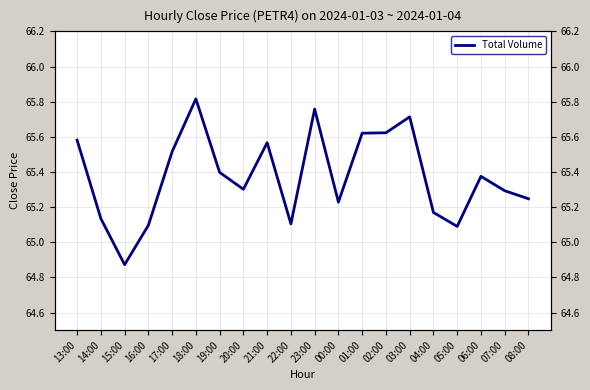

What is the label of the 13th point from the right?

20:00